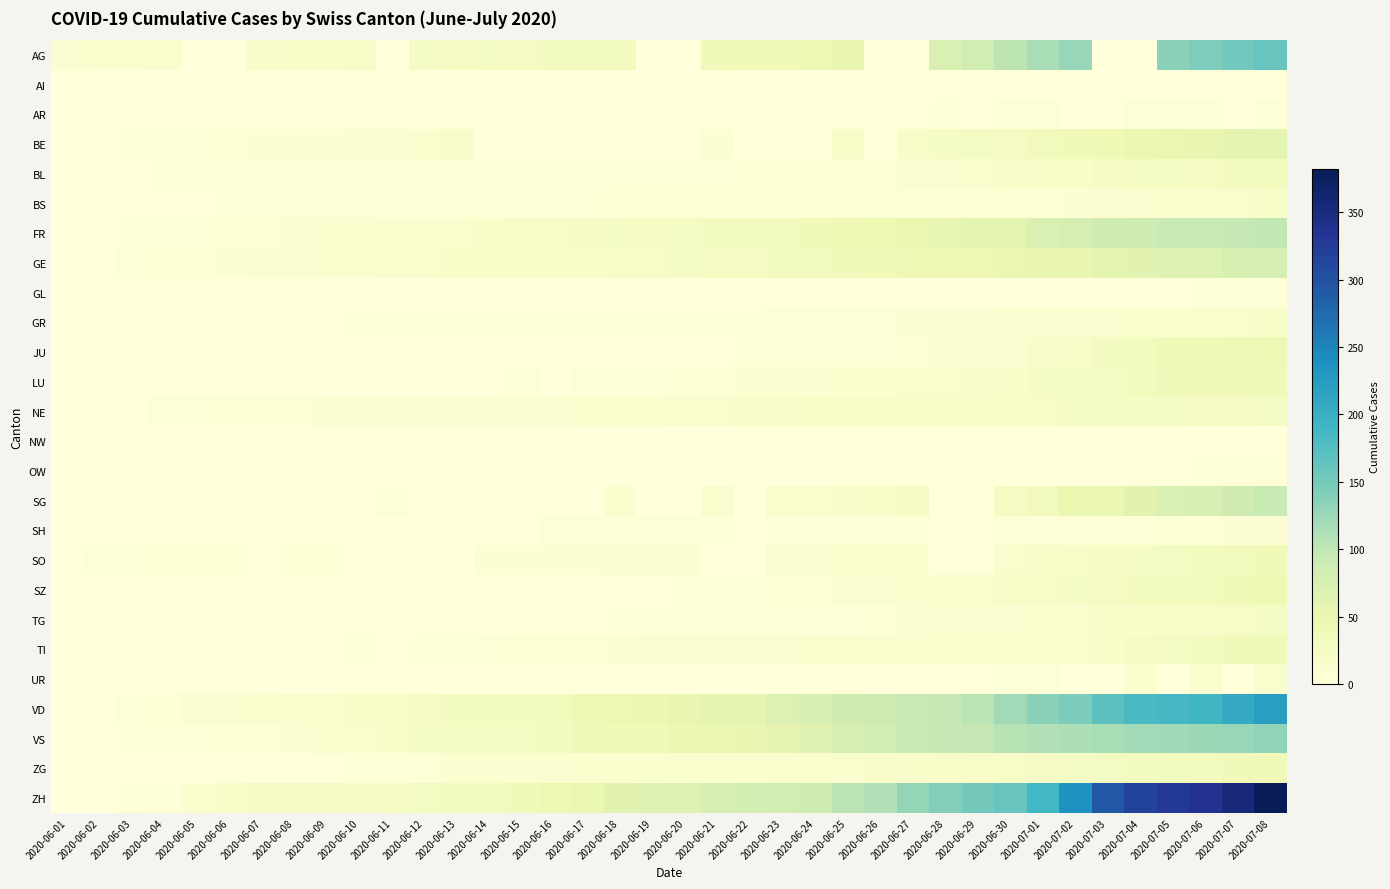

Reading left to right, what are all the values shown in this chart?

AG: 2020-06-01=9	2020-06-02=12	2020-06-03=12	2020-06-04=15	2020-06-05=0	2020-06-06=0	2020-06-07=17	2020-06-08=19	2020-06-09=19	2020-06-10=21	2020-06-11=0	2020-06-12=25	2020-06-13=26	2020-06-14=28	2020-06-15=29	2020-06-16=30	2020-06-17=30	2020-06-18=34	2020-06-19=0	2020-06-20=0	2020-06-21=38	2020-06-22=40	2020-06-23=40	2020-06-24=47	2020-06-25=53	2020-06-26=0	2020-06-27=0	2020-06-28=73	2020-06-29=81	2020-06-30=102	2020-07-01=115	2020-07-02=128	2020-07-03=0	2020-07-04=0	2020-07-05=137	2020-07-06=144	2020-07-07=153	2020-07-08=160
AI: 2020-06-01=0	2020-06-02=0	2020-06-03=0	2020-06-04=0	2020-06-05=0	2020-06-06=0	2020-06-07=0	2020-06-08=0	2020-06-09=0	2020-06-10=0	2020-06-11=0	2020-06-12=0	2020-06-13=0	2020-06-14=0	2020-06-15=0	2020-06-16=0	2020-06-17=0	2020-06-18=0	2020-06-19=0	2020-06-20=0	2020-06-21=0	2020-06-22=0	2020-06-23=0	2020-06-24=0	2020-06-25=0	2020-06-26=0	2020-06-27=0	2020-06-28=0	2020-06-29=0	2020-06-30=0	2020-07-01=0	2020-07-02=0	2020-07-03=0	2020-07-04=0	2020-07-05=0	2020-07-06=0	2020-07-07=0	2020-07-08=0
AR: 2020-06-01=0	2020-06-02=0	2020-06-03=0	2020-06-04=0	2020-06-05=0	2020-06-06=0	2020-06-07=0	2020-06-08=0	2020-06-09=0	2020-06-10=0	2020-06-11=0	2020-06-12=0	2020-06-13=0	2020-06-14=0	2020-06-15=0	2020-06-16=0	2020-06-17=0	2020-06-18=0	2020-06-19=0	2020-06-20=0	2020-06-21=0	2020-06-22=0	2020-06-23=0	2020-06-24=1	2020-06-25=1	2020-06-26=1	2020-06-27=1	2020-06-28=2	2020-06-29=0	2020-06-30=3	2020-07-01=4	2020-07-02=0	2020-07-03=0	2020-07-04=4	2020-07-05=4	2020-07-06=4	2020-07-07=0	2020-07-08=5
BE: 2020-06-01=0	2020-06-02=1	2020-06-03=2	2020-06-04=2	2020-06-05=4	2020-06-06=6	2020-06-07=8	2020-06-08=8	2020-06-09=8	2020-06-10=9	2020-06-11=9	2020-06-12=14	2020-06-13=17	2020-06-14=0	2020-06-15=0	2020-06-16=0	2020-06-17=0	2020-06-18=0	2020-06-19=0	2020-06-20=0	2020-06-21=8	2020-06-22=0	2020-06-23=0	2020-06-24=0	2020-06-25=18	2020-06-26=0	2020-06-27=19	2020-06-28=25	2020-06-29=27	2020-06-30=29	2020-07-01=35	2020-07-02=39	2020-07-03=43	2020-07-04=49	2020-07-05=52	2020-07-06=53	2020-07-07=57	2020-07-08=59
BL: 2020-06-01=0	2020-06-02=1	2020-06-03=1	2020-06-04=2	2020-06-05=2	2020-06-06=3	2020-06-07=3	2020-06-08=3	2020-06-09=3	2020-06-10=4	2020-06-11=4	2020-06-12=4	2020-06-13=4	2020-06-14=4	2020-06-15=4	2020-06-16=4	2020-06-17=5	2020-06-18=5	2020-06-19=5	2020-06-20=5	2020-06-21=5	2020-06-22=6	2020-06-23=6	2020-06-24=7	2020-06-25=7	2020-06-26=7	2020-06-27=9	2020-06-28=10	2020-06-29=12	2020-06-30=17	2020-07-01=18	2020-07-02=19	2020-07-03=23	2020-07-04=27	2020-07-05=27	2020-07-06=29	2020-07-07=32	2020-07-08=35
BS: 2020-06-01=0	2020-06-02=0	2020-06-03=0	2020-06-04=1	2020-06-05=1	2020-06-06=4	2020-06-07=4	2020-06-08=4	2020-06-09=4	2020-06-10=5	2020-06-11=5	2020-06-12=5	2020-06-13=5	2020-06-14=5	2020-06-15=5	2020-06-16=5	2020-06-17=5	2020-06-18=6	2020-06-19=6	2020-06-20=7	2020-06-21=7	2020-06-22=7	2020-06-23=7	2020-06-24=7	2020-06-25=7	2020-06-26=7	2020-06-27=7	2020-06-28=7	2020-06-29=7	2020-06-30=7	2020-07-01=7	2020-07-02=8	2020-07-03=10	2020-07-04=11	2020-07-05=12	2020-07-06=12	2020-07-07=15	2020-07-08=18
FR: 2020-06-01=0	2020-06-02=0	2020-06-03=2	2020-06-04=3	2020-06-05=5	2020-06-06=7	2020-06-07=7	2020-06-08=9	2020-06-09=13	2020-06-10=13	2020-06-11=15	2020-06-12=16	2020-06-13=16	2020-06-14=20	2020-06-15=22	2020-06-16=22	2020-06-17=23	2020-06-18=24	2020-06-19=26	2020-06-20=27	2020-06-21=32	2020-06-22=32	2020-06-23=32	2020-06-24=36	2020-06-25=44	2020-06-26=47	2020-06-27=52	2020-06-28=56	2020-06-29=61	2020-06-30=61	2020-07-01=72	2020-07-02=79	2020-07-03=84	2020-07-04=87	2020-07-05=92	2020-07-06=94	2020-07-07=96	2020-07-08=99
GE: 2020-06-01=0	2020-06-02=1	2020-06-03=4	2020-06-04=6	2020-06-05=7	2020-06-06=8	2020-06-07=11	2020-06-08=11	2020-06-09=12	2020-06-10=12	2020-06-11=14	2020-06-12=14	2020-06-13=18	2020-06-14=18	2020-06-15=18	2020-06-16=20	2020-06-17=20	2020-06-18=21	2020-06-19=21	2020-06-20=25	2020-06-21=29	2020-06-22=29	2020-06-23=30	2020-06-24=34	2020-06-25=36	2020-06-26=39	2020-06-27=43	2020-06-28=43	2020-06-29=44	2020-06-30=50	2020-07-01=54	2020-07-02=55	2020-07-03=60	2020-07-04=62	2020-07-05=66	2020-07-06=68	2020-07-07=74	2020-07-08=78
GL: 2020-06-01=0	2020-06-02=0	2020-06-03=0	2020-06-04=0	2020-06-05=0	2020-06-06=0	2020-06-07=0	2020-06-08=0	2020-06-09=0	2020-06-10=0	2020-06-11=0	2020-06-12=0	2020-06-13=0	2020-06-14=0	2020-06-15=0	2020-06-16=0	2020-06-17=0	2020-06-18=0	2020-06-19=0	2020-06-20=0	2020-06-21=0	2020-06-22=0	2020-06-23=0	2020-06-24=0	2020-06-25=1	2020-06-26=1	2020-06-27=1	2020-06-28=0	2020-06-29=0	2020-06-30=1	2020-07-01=1	2020-07-02=1	2020-07-03=0	2020-07-04=0	2020-07-05=1	2020-07-06=2	2020-07-07=2	2020-07-08=3
GR: 2020-06-01=0	2020-06-02=0	2020-06-03=1	2020-06-04=1	2020-06-05=1	2020-06-06=1	2020-06-07=1	2020-06-08=1	2020-06-09=1	2020-06-10=2	2020-06-11=2	2020-06-12=2	2020-06-13=2	2020-06-14=2	2020-06-15=2	2020-06-16=2	2020-06-17=2	2020-06-18=2	2020-06-19=2	2020-06-20=2	2020-06-21=2	2020-06-22=2	2020-06-23=3	2020-06-24=3	2020-06-25=3	2020-06-26=5	2020-06-27=8	2020-06-28=8	2020-06-29=8	2020-06-30=9	2020-07-01=10	2020-07-02=11	2020-07-03=11	2020-07-04=12	2020-07-05=13	2020-07-06=14	2020-07-07=16	2020-07-08=18
JU: 2020-06-01=0	2020-06-02=0	2020-06-03=0	2020-06-04=0	2020-06-05=0	2020-06-06=0	2020-06-07=0	2020-06-08=0	2020-06-09=0	2020-06-10=0	2020-06-11=0	2020-06-12=0	2020-06-13=0	2020-06-14=1	2020-06-15=1	2020-06-16=1	2020-06-17=1	2020-06-18=1	2020-06-19=1	2020-06-20=1	2020-06-21=1	2020-06-22=3	2020-06-23=3	2020-06-24=3	2020-06-25=3	2020-06-26=5	2020-06-27=6	2020-06-28=9	2020-06-29=11	2020-06-30=11	2020-07-01=17	2020-07-02=22	2020-07-03=30	2020-07-04=33	2020-07-05=39	2020-07-06=39	2020-07-07=41	2020-07-08=44
LU: 2020-06-01=0	2020-06-02=0	2020-06-03=0	2020-06-04=0	2020-06-05=0	2020-06-06=0	2020-06-07=0	2020-06-08=1	2020-06-09=1	2020-06-10=1	2020-06-11=1	2020-06-12=1	2020-06-13=0	2020-06-14=0	2020-06-15=3	2020-06-16=0	2020-06-17=5	2020-06-18=5	2020-06-19=5	2020-06-20=6	2020-06-21=6	2020-06-22=9	2020-06-23=10	2020-06-24=11	2020-06-25=12	2020-06-26=12	2020-06-27=14	2020-06-28=14	2020-06-29=17	2020-06-30=19	2020-07-01=25	2020-07-02=28	2020-07-03=28	2020-07-04=32	2020-07-05=36	2020-07-06=36	2020-07-07=37	2020-07-08=40
NE: 2020-06-01=0	2020-06-02=0	2020-06-03=1	2020-06-04=4	2020-06-05=5	2020-06-06=6	2020-06-07=7	2020-06-08=7	2020-06-09=9	2020-06-10=9	2020-06-11=9	2020-06-12=9	2020-06-13=10	2020-06-14=11	2020-06-15=11	2020-06-16=11	2020-06-17=12	2020-06-18=13	2020-06-19=13	2020-06-20=15	2020-06-21=16	2020-06-22=17	2020-06-23=17	2020-06-24=18	2020-06-25=18	2020-06-26=18	2020-06-27=19	2020-06-28=19	2020-06-29=19	2020-06-30=20	2020-07-01=22	2020-07-02=24	2020-07-03=25	2020-07-04=25	2020-07-05=25	2020-07-06=26	2020-07-07=26	2020-07-08=28
NW: 2020-06-01=0	2020-06-02=0	2020-06-03=0	2020-06-04=0	2020-06-05=0	2020-06-06=0	2020-06-07=0	2020-06-08=0	2020-06-09=0	2020-06-10=0	2020-06-11=0	2020-06-12=0	2020-06-13=0	2020-06-14=0	2020-06-15=0	2020-06-16=0	2020-06-17=0	2020-06-18=0	2020-06-19=0	2020-06-20=0	2020-06-21=0	2020-06-22=0	2020-06-23=0	2020-06-24=0	2020-06-25=0	2020-06-26=0	2020-06-27=0	2020-06-28=0	2020-06-29=0	2020-06-30=0	2020-07-01=0	2020-07-02=0	2020-07-03=0	2020-07-04=0	2020-07-05=0	2020-07-06=0	2020-07-07=1	2020-07-08=1
OW: 2020-06-01=0	2020-06-02=0	2020-06-03=0	2020-06-04=0	2020-06-05=0	2020-06-06=0	2020-06-07=0	2020-06-08=0	2020-06-09=0	2020-06-10=0	2020-06-11=0	2020-06-12=0	2020-06-13=0	2020-06-14=0	2020-06-15=0	2020-06-16=0	2020-06-17=0	2020-06-18=0	2020-06-19=0	2020-06-20=0	2020-06-21=0	2020-06-22=0	2020-06-23=0	2020-06-24=0	2020-06-25=0	2020-06-26=0	2020-06-27=0	2020-06-28=0	2020-06-29=0	2020-06-30=1	2020-07-01=1	2020-07-02=1	2020-07-03=1	2020-07-04=0	2020-07-05=0	2020-07-06=2	2020-07-07=2	2020-07-08=5
SG: 2020-06-01=0	2020-06-02=0	2020-06-03=0	2020-06-04=0	2020-06-05=0	2020-06-06=0	2020-06-07=0	2020-06-08=0	2020-06-09=0	2020-06-10=0	2020-06-11=3	2020-06-12=0	2020-06-13=0	2020-06-14=0	2020-06-15=0	2020-06-16=0	2020-06-17=0	2020-06-18=12	2020-06-19=0	2020-06-20=0	2020-06-21=14	2020-06-22=0	2020-06-23=14	2020-06-24=15	2020-06-25=17	2020-06-26=20	2020-06-27=23	2020-06-28=0	2020-06-29=0	2020-06-30=29	2020-07-01=35	2020-07-02=51	2020-07-03=51	2020-07-04=62	2020-07-05=73	2020-07-06=75	2020-07-07=85	2020-07-08=92
SH: 2020-06-01=0	2020-06-02=0	2020-06-03=0	2020-06-04=0	2020-06-05=0	2020-06-06=0	2020-06-07=0	2020-06-08=0	2020-06-09=1	2020-06-10=1	2020-06-11=1	2020-06-12=1	2020-06-13=1	2020-06-14=0	2020-06-15=0	2020-06-16=3	2020-06-17=3	2020-06-18=3	2020-06-19=3	2020-06-20=3	2020-06-21=3	2020-06-22=0	2020-06-23=3	2020-06-24=3	2020-06-25=3	2020-06-26=3	2020-06-27=3	2020-06-28=0	2020-06-29=0	2020-06-30=5	2020-07-01=5	2020-07-02=5	2020-07-03=5	2020-07-04=5	2020-07-05=7	2020-07-06=7	2020-07-07=8	2020-07-08=8
SO: 2020-06-01=0	2020-06-02=3	2020-06-03=5	2020-06-04=6	2020-06-05=6	2020-06-06=6	2020-06-07=0	2020-06-08=6	2020-06-09=6	2020-06-10=0	2020-06-11=0	2020-06-12=0	2020-06-13=0	2020-06-14=8	2020-06-15=8	2020-06-16=8	2020-06-17=8	2020-06-18=9	2020-06-19=9	2020-06-20=11	2020-06-21=0	2020-06-22=0	2020-06-23=11	2020-06-24=11	2020-06-25=12	2020-06-26=13	2020-06-27=13	2020-06-28=0	2020-06-29=0	2020-06-30=16	2020-07-01=19	2020-07-02=21	2020-07-03=23	2020-07-04=24	2020-07-05=28	2020-07-06=32	2020-07-07=35	2020-07-08=39
SZ: 2020-06-01=0	2020-06-02=0	2020-06-03=0	2020-06-04=0	2020-06-05=0	2020-06-06=0	2020-06-07=0	2020-06-08=0	2020-06-09=0	2020-06-10=1	2020-06-11=0	2020-06-12=1	2020-06-13=1	2020-06-14=1	2020-06-15=1	2020-06-16=1	2020-06-17=1	2020-06-18=1	2020-06-19=1	2020-06-20=2	2020-06-21=2	2020-06-22=2	2020-06-23=6	2020-06-24=6	2020-06-25=9	2020-06-26=10	2020-06-27=13	2020-06-28=16	2020-06-29=16	2020-06-30=21	2020-07-01=21	2020-07-02=25	2020-07-03=29	2020-07-04=32	2020-07-05=35	2020-07-06=35	2020-07-07=39	2020-07-08=46
TG: 2020-06-01=0	2020-06-02=0	2020-06-03=0	2020-06-04=0	2020-06-05=0	2020-06-06=0	2020-06-07=0	2020-06-08=0	2020-06-09=1	2020-06-10=1	2020-06-11=1	2020-06-12=1	2020-06-13=1	2020-06-14=1	2020-06-15=1	2020-06-16=1	2020-06-17=1	2020-06-18=2	2020-06-19=2	2020-06-20=2	2020-06-21=2	2020-06-22=2	2020-06-23=2	2020-06-24=3	2020-06-25=4	2020-06-26=6	2020-06-27=8	2020-06-28=10	2020-06-29=10	2020-06-30=11	2020-07-01=12	2020-07-02=15	2020-07-03=19	2020-07-04=19	2020-07-05=19	2020-07-06=21	2020-07-07=21	2020-07-08=24
TI: 2020-06-01=0	2020-06-02=0	2020-06-03=0	2020-06-04=1	2020-06-05=1	2020-06-06=1	2020-06-07=1	2020-06-08=1	2020-06-09=1	2020-06-10=2	2020-06-11=1	2020-06-12=2	2020-06-13=2	2020-06-14=3	2020-06-15=6	2020-06-16=6	2020-06-17=6	2020-06-18=8	2020-06-19=9	2020-06-20=9	2020-06-21=10	2020-06-22=10	2020-06-23=11	2020-06-24=12	2020-06-25=12	2020-06-26=12	2020-06-27=12	2020-06-28=12	2020-06-29=12	2020-06-30=13	2020-07-01=14	2020-07-02=14	2020-07-03=19	2020-07-04=26	2020-07-05=27	2020-07-06=31	2020-07-07=36	2020-07-08=40
UR: 2020-06-01=0	2020-06-02=0	2020-06-03=0	2020-06-04=0	2020-06-05=0	2020-06-06=0	2020-06-07=0	2020-06-08=0	2020-06-09=0	2020-06-10=0	2020-06-11=0	2020-06-12=0	2020-06-13=0	2020-06-14=0	2020-06-15=0	2020-06-16=0	2020-06-17=0	2020-06-18=0	2020-06-19=0	2020-06-20=0	2020-06-21=0	2020-06-22=0	2020-06-23=0	2020-06-24=0	2020-06-25=0	2020-06-26=0	2020-06-27=1	2020-06-28=0	2020-06-29=0	2020-06-30=2	2020-07-01=4	2020-07-02=0	2020-07-03=0	2020-07-04=12	2020-07-05=0	2020-07-06=14	2020-07-07=0	2020-07-08=16
VD: 2020-06-01=0	2020-06-02=0	2020-06-03=4	2020-06-04=6	2020-06-05=9	2020-06-06=11	2020-06-07=13	2020-06-08=14	2020-06-09=15	2020-06-10=18	2020-06-11=19	2020-06-12=23	2020-06-13=30	2020-06-14=30	2020-06-15=31	2020-06-16=34	2020-06-17=42	2020-06-18=47	2020-06-19=49	2020-06-20=55	2020-06-21=57	2020-06-22=59	2020-06-23=70	2020-06-24=76	2020-06-25=85	2020-06-26=88	2020-06-27=94	2020-06-28=96	2020-06-29=104	2020-06-30=120	2020-07-01=136	2020-07-02=145	2020-07-03=169	2020-07-04=183	2020-07-05=186	2020-07-06=192	2020-07-07=205	2020-07-08=221
VS: 2020-06-01=0	2020-06-02=1	2020-06-03=2	2020-06-04=2	2020-06-05=4	2020-06-06=7	2020-06-07=7	2020-06-08=10	2020-06-09=15	2020-06-10=16	2020-06-11=20	2020-06-12=24	2020-06-13=28	2020-06-14=28	2020-06-15=28	2020-06-16=32	2020-06-17=37	2020-06-18=39	2020-06-19=40	2020-06-20=48	2020-06-21=52	2020-06-22=53	2020-06-23=58	2020-06-24=65	2020-06-25=75	2020-06-26=82	2020-06-27=92	2020-06-28=96	2020-06-29=97	2020-06-30=105	2020-07-01=109	2020-07-02=112	2020-07-03=115	2020-07-04=120	2020-07-05=122	2020-07-06=124	2020-07-07=127	2020-07-08=130
ZG: 2020-06-01=0	2020-06-02=0	2020-06-03=0	2020-06-04=0	2020-06-05=0	2020-06-06=0	2020-06-07=0	2020-06-08=0	2020-06-09=1	2020-06-10=3	2020-06-11=5	2020-06-12=5	2020-06-13=9	2020-06-14=9	2020-06-15=9	2020-06-16=11	2020-06-17=12	2020-06-18=13	2020-06-19=13	2020-06-20=13	2020-06-21=13	2020-06-22=13	2020-06-23=14	2020-06-24=14	2020-06-25=16	2020-06-26=17	2020-06-27=19	2020-06-28=19	2020-06-29=19	2020-06-30=21	2020-07-01=23	2020-07-02=25	2020-07-03=27	2020-07-04=31	2020-07-05=33	2020-07-06=33	2020-07-07=36	2020-07-08=39
ZH: 2020-06-01=0	2020-06-02=0	2020-06-03=2	2020-06-04=5	2020-06-05=13	2020-06-06=19	2020-06-07=23	2020-06-08=23	2020-06-09=23	2020-06-10=23	2020-06-11=26	2020-06-12=28	2020-06-13=30	2020-06-14=33	2020-06-15=38	2020-06-16=45	2020-06-17=52	2020-06-18=62	2020-06-19=67	2020-06-20=68	2020-06-21=75	2020-06-22=80	2020-06-23=83	2020-06-24=87	2020-06-25=103	2020-06-26=110	2020-06-27=129	2020-06-28=141	2020-06-29=152	2020-06-30=161	2020-07-01=189	2020-07-02=237	2020-07-03=293	2020-07-04=316	2020-07-05=329	2020-07-06=337	2020-07-07=356	2020-07-08=382